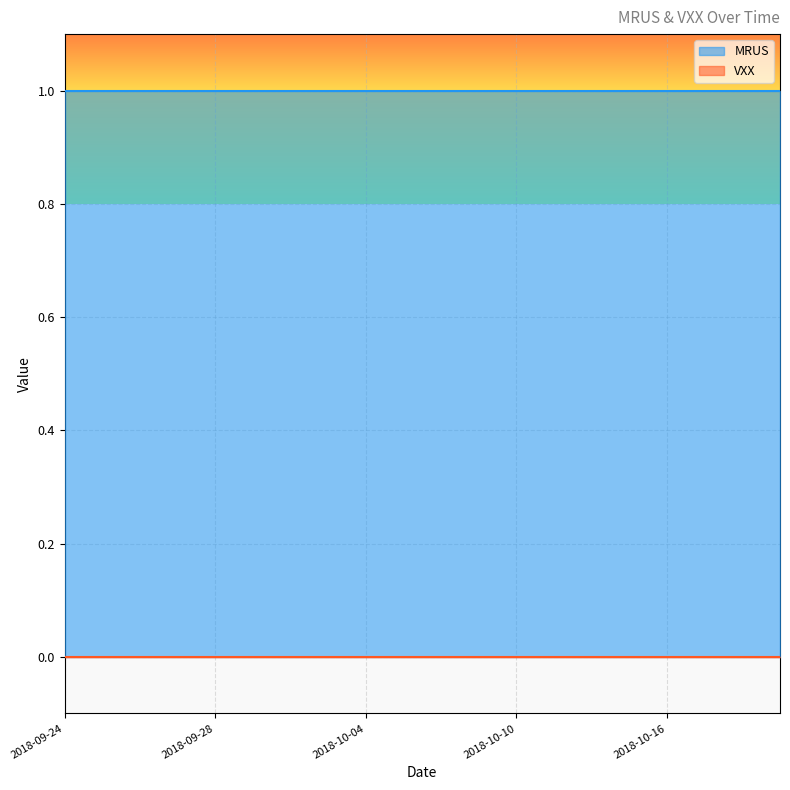

At which category is the sum across all series the highest?

2018-09-24